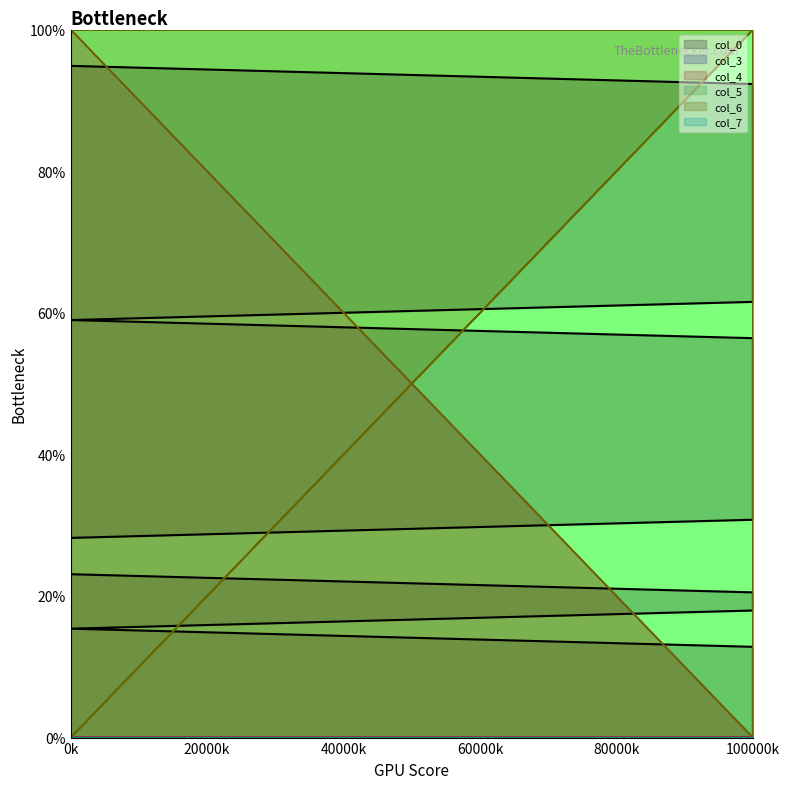

At which category is the sum across all series the highest?

100000k